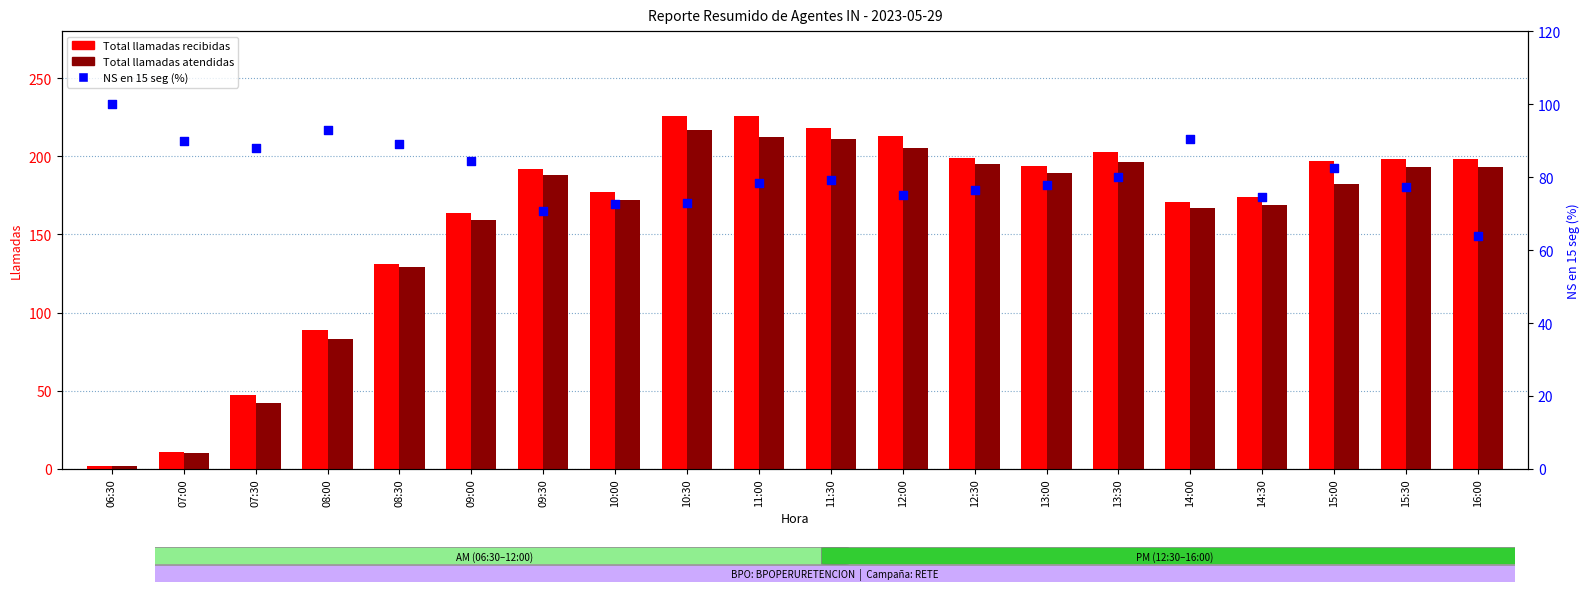

At which category is the sum across all series the highest?

11:00